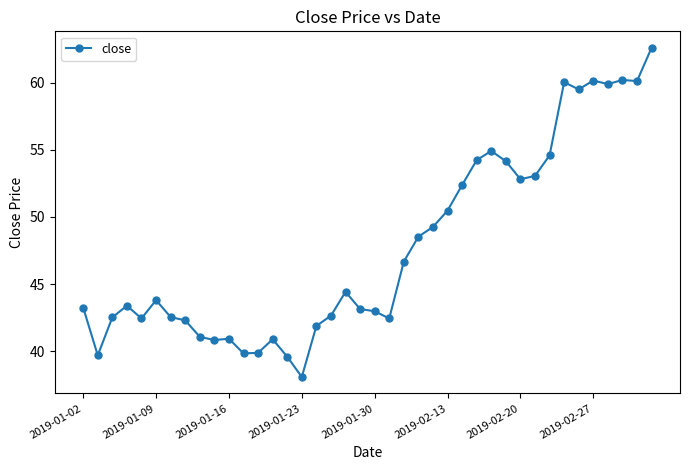

What is the difference between the maximum and minimum values?

24.5